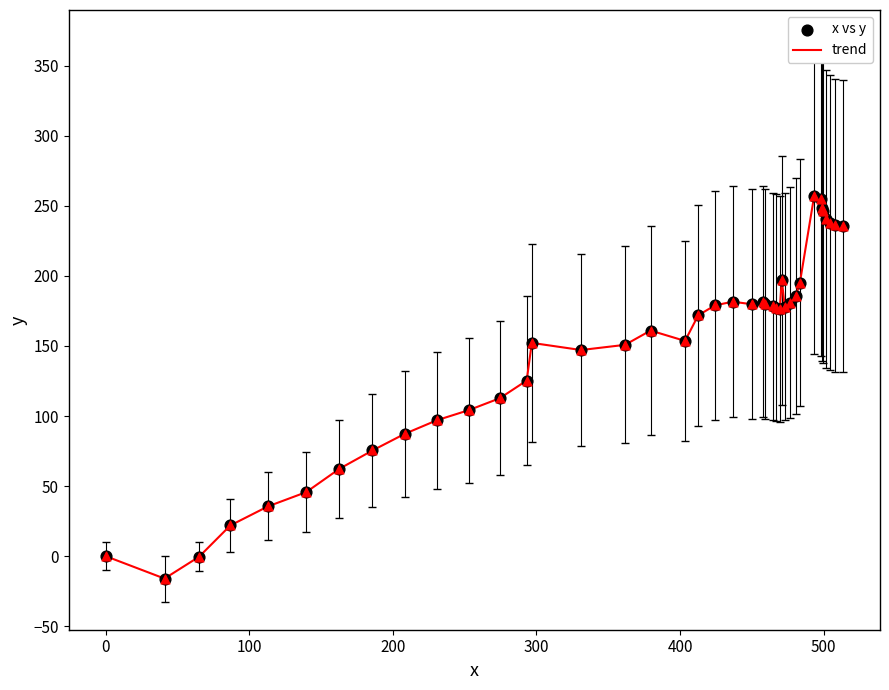

What is the greatest value displayed?

256.9